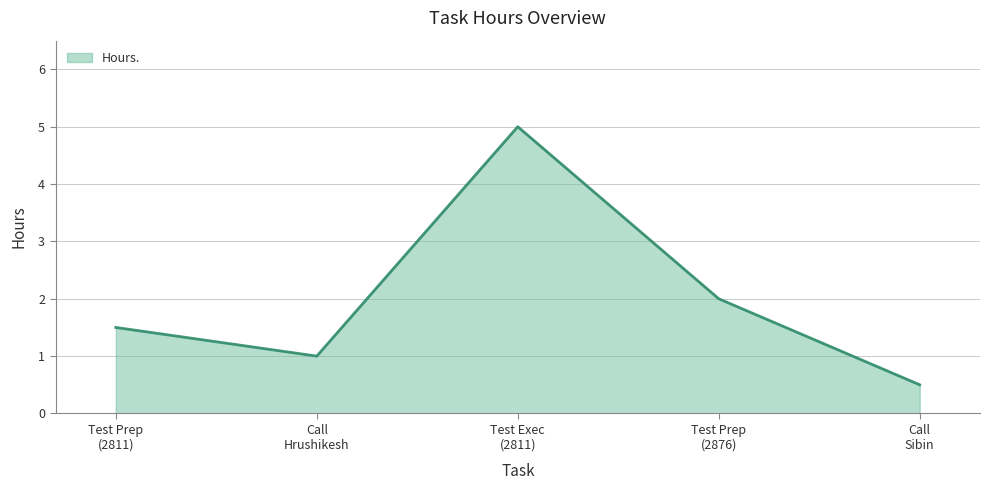

What is the difference between the second highest and second lowest values?

1.0